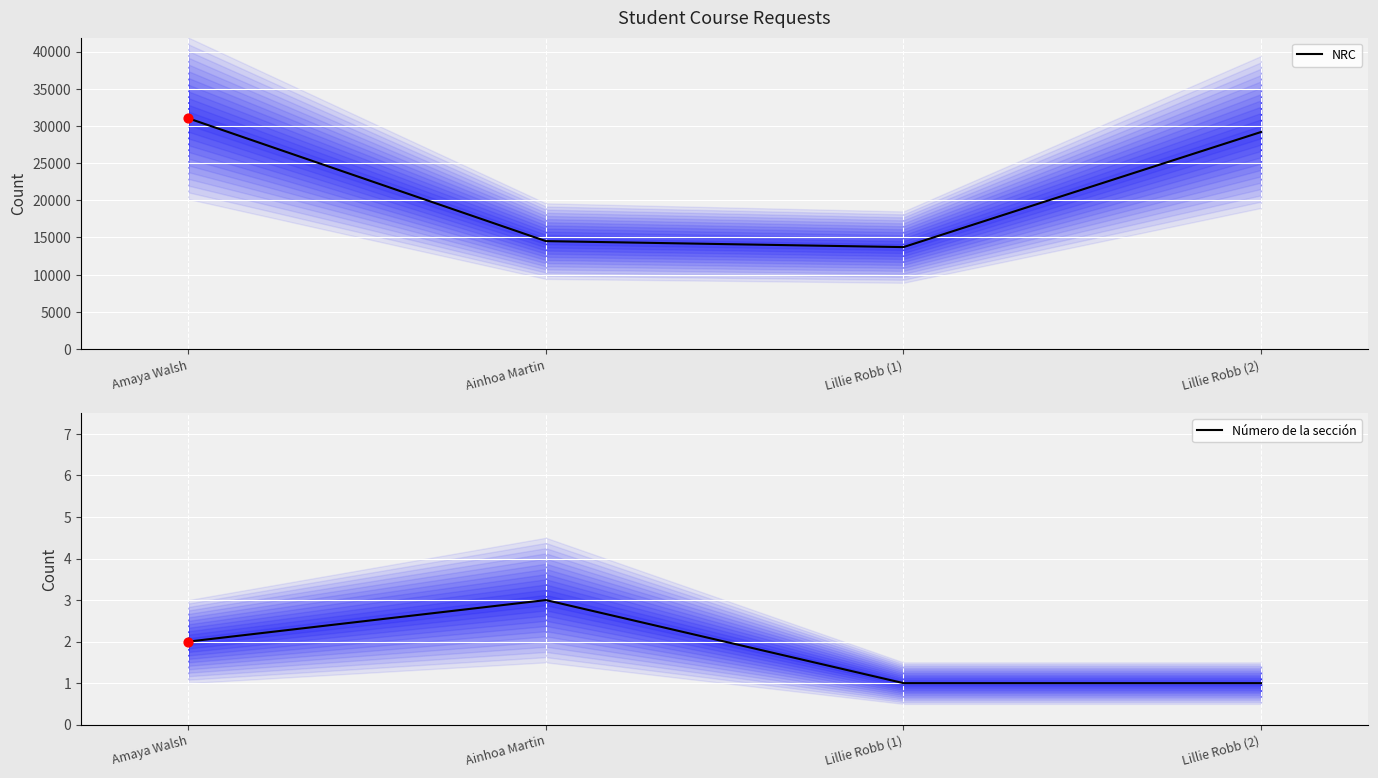

Which series has the largest total across all categories?

NRC